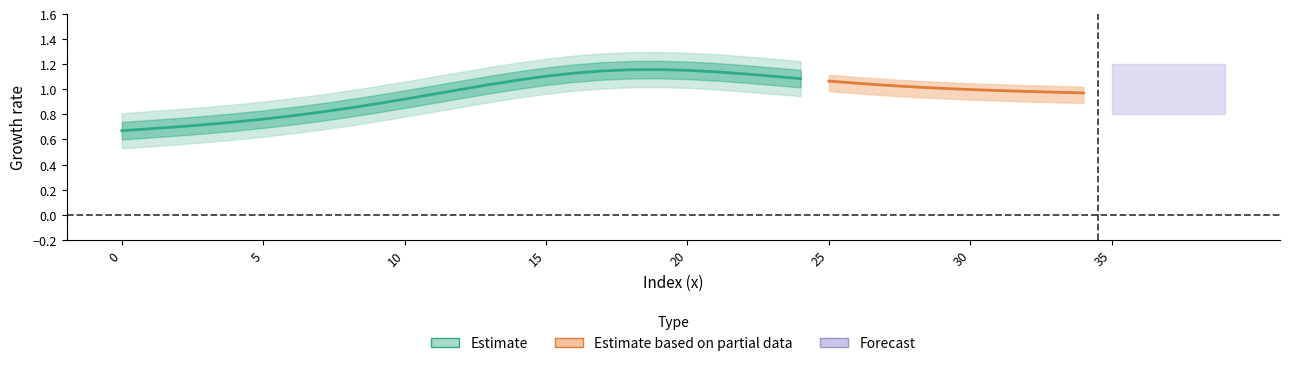

At which label is K closest to 1?

10